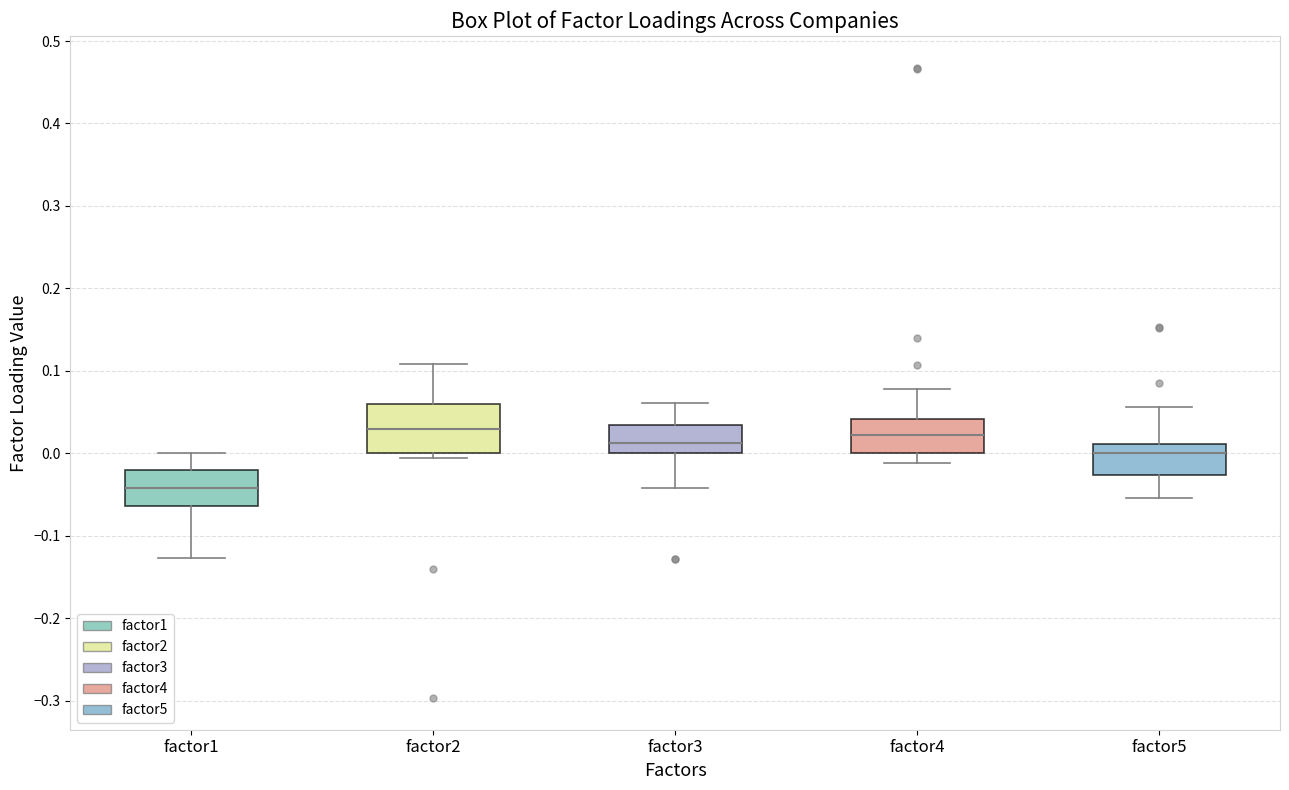

Which box is the tallest, from its lower edge to its upper edge?

factor2